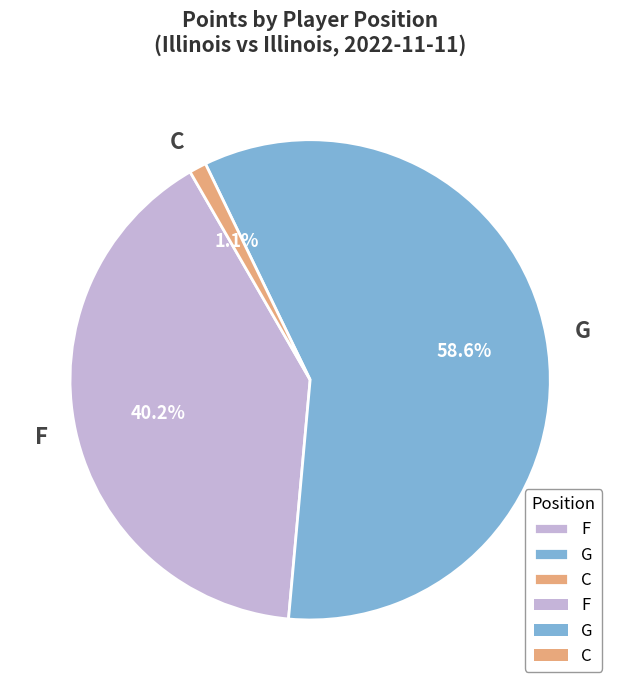

How many slices are in this pie chart?

3